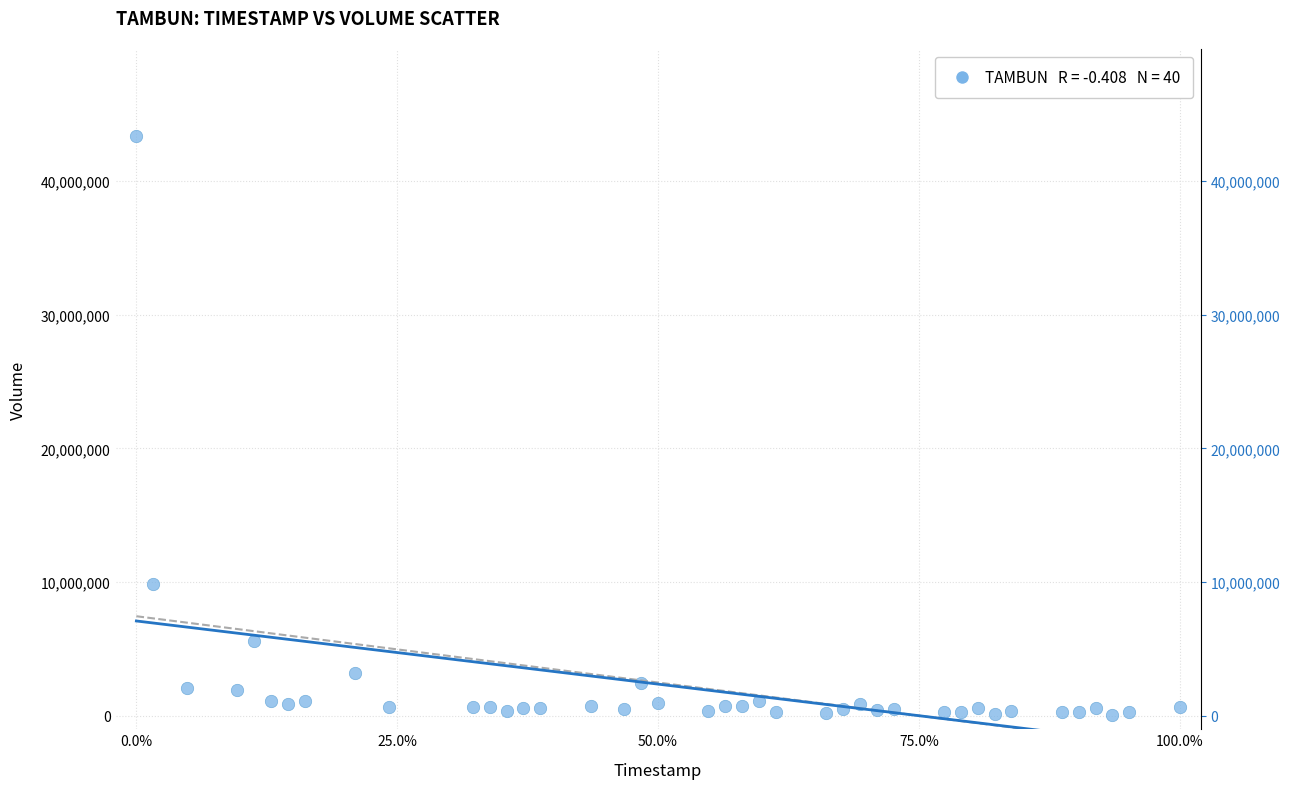

What Y value in the scatter plot is closest to 21734214?

9832751